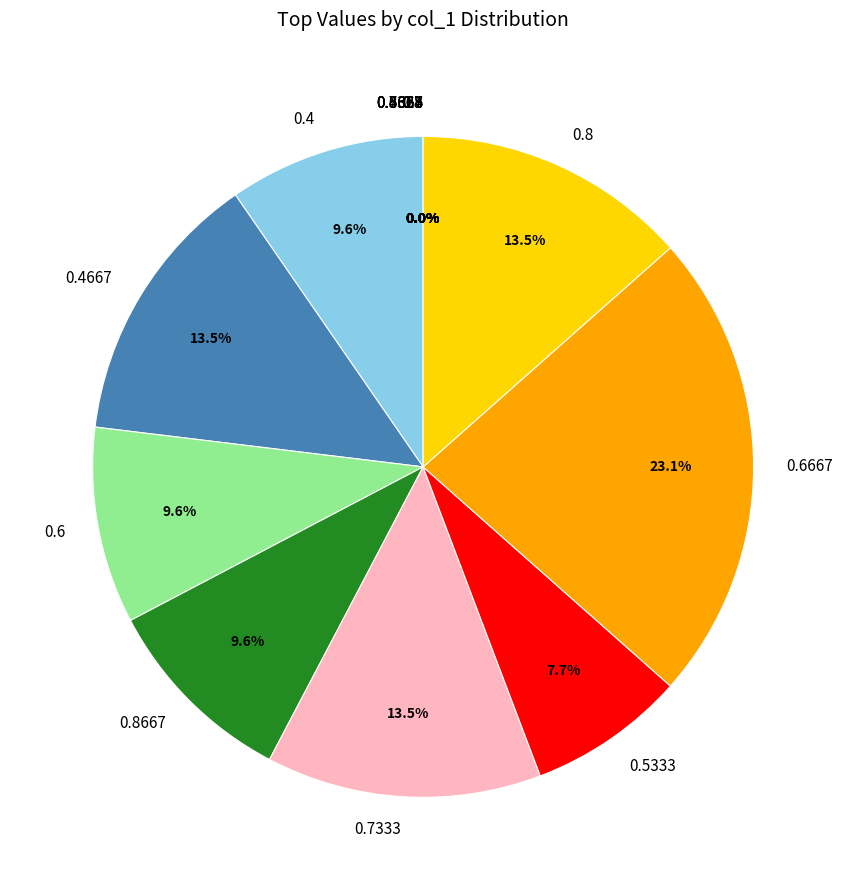

True or false: Row 2 accounts for 21% of the total.

False